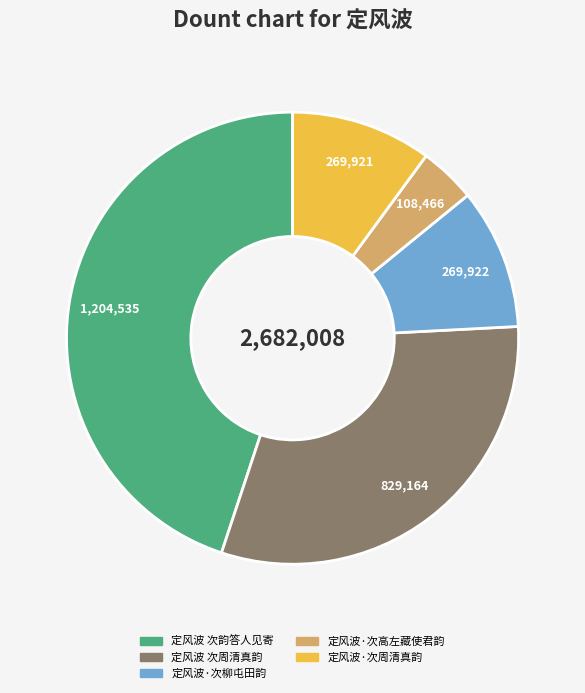

Count the number of slices in the pie.

5